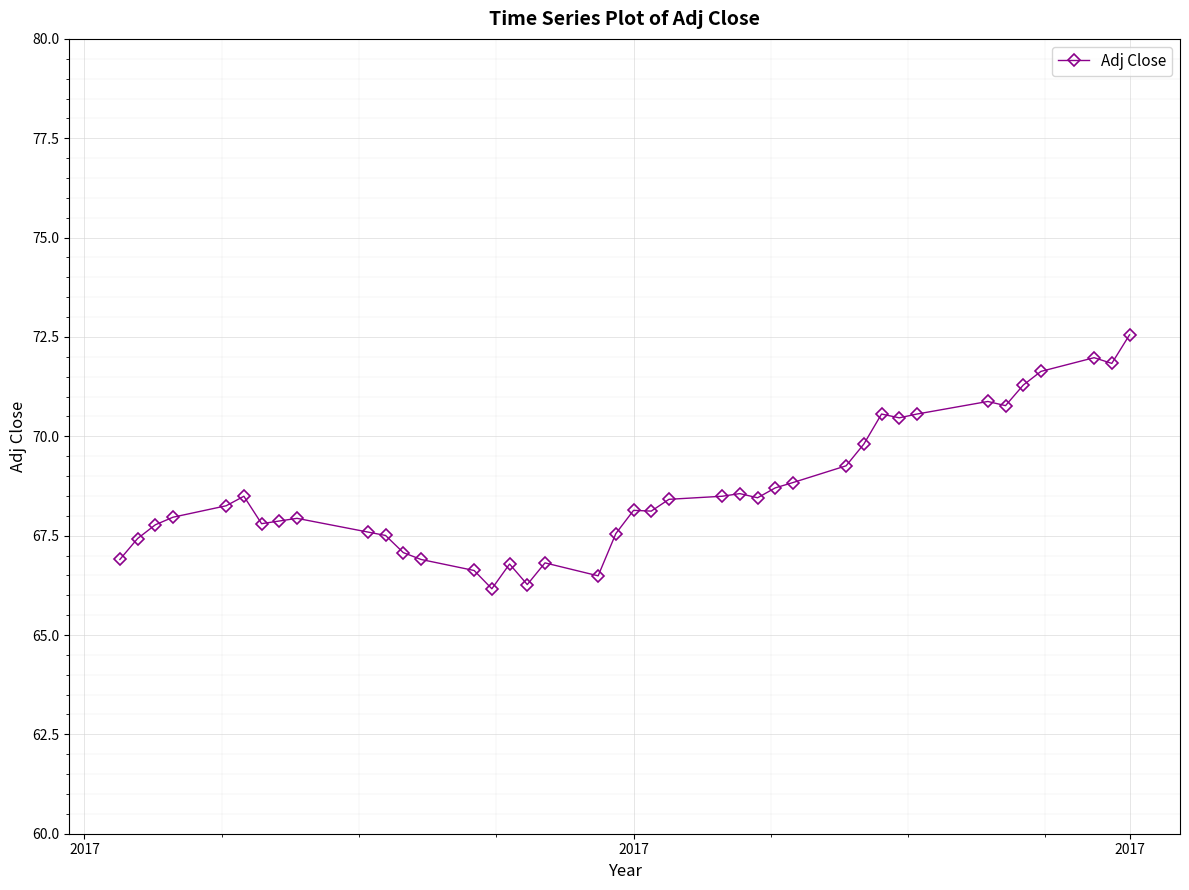

What is the value of the 10th point from the left?

67.6